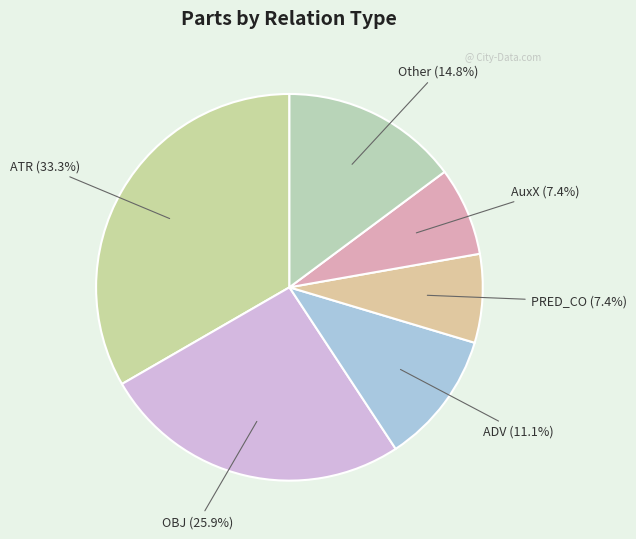

Count the number of slices in the pie.

6